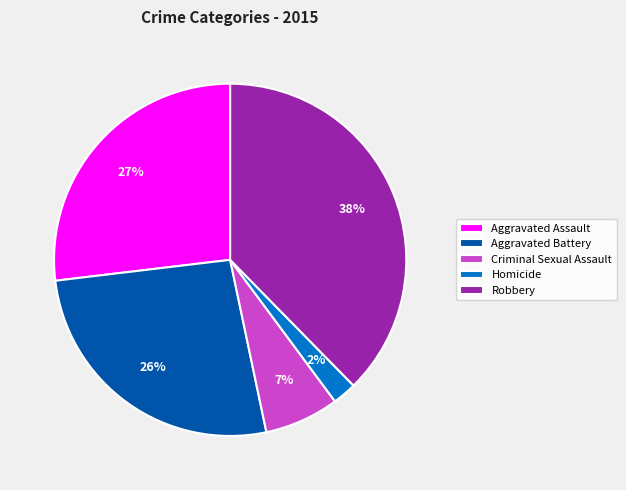

Is there any slice that represents more than half of the pie?

No